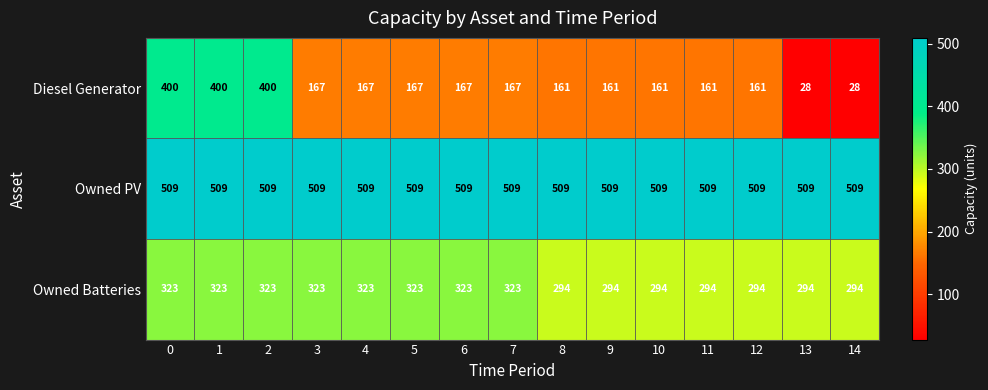

Is it true that Owned PV equals 509 at 4?

True